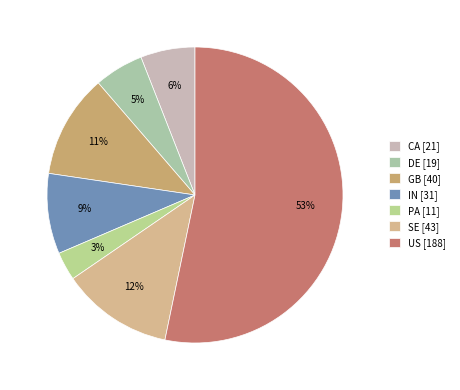

Combined, what portion of the pie is PA and SE?

15.3%